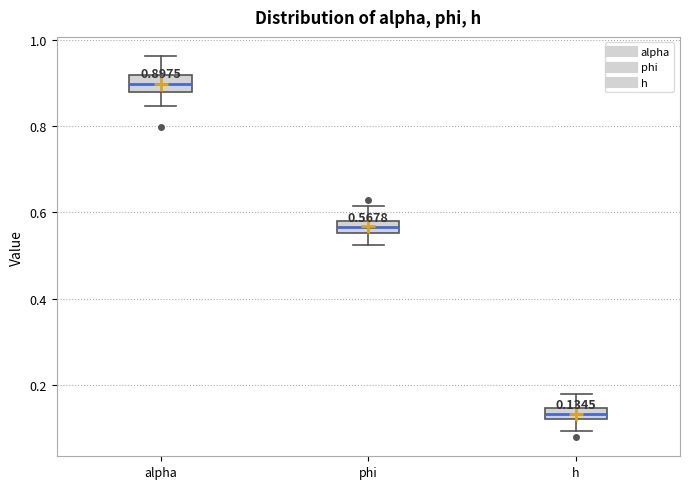

Which box's median line is the highest?

alpha